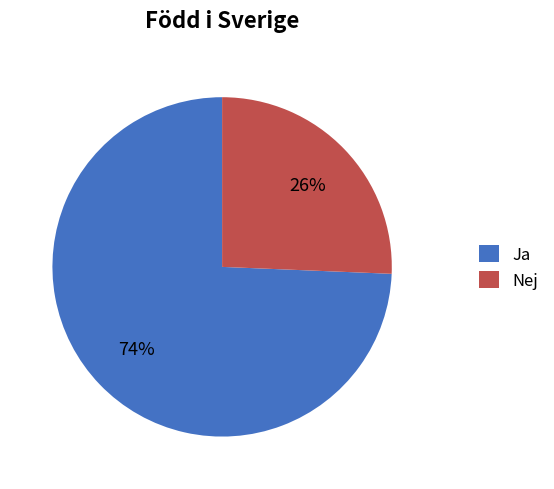

Do Ja and Nej together represent more than half of the pie?

Yes